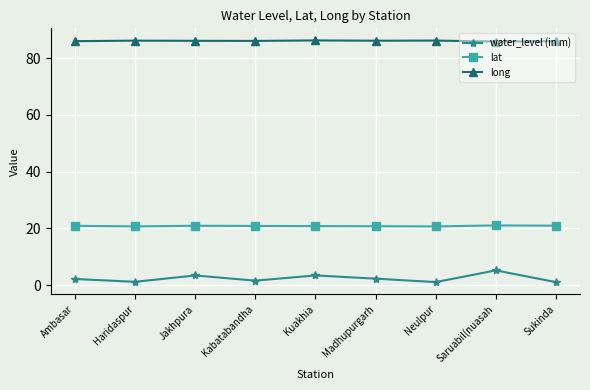

What is the difference between the maximum and minimum values in the lat series?

0.3